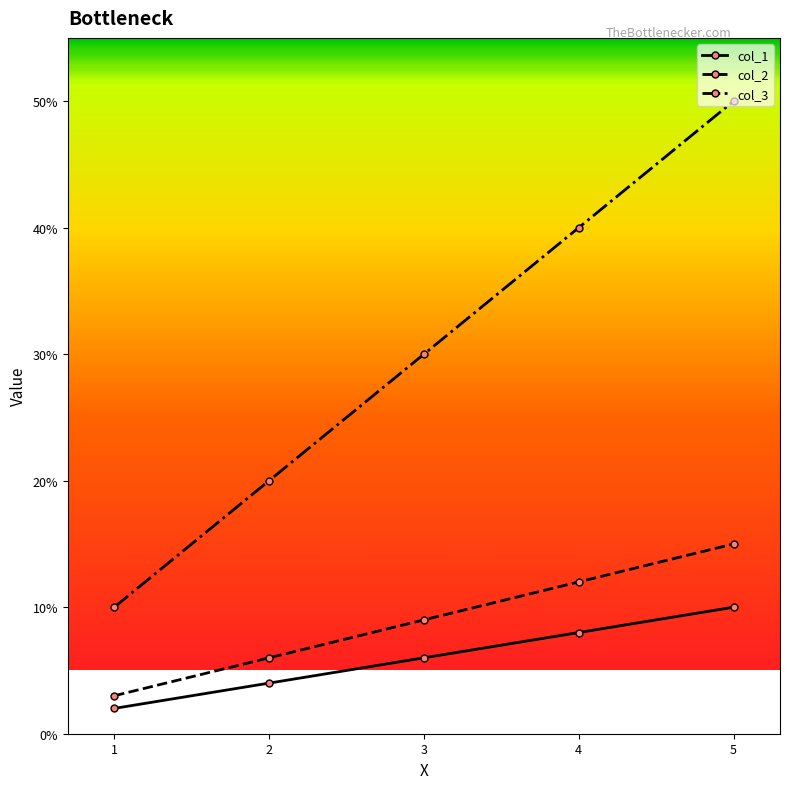

True or false: col_1 and col_2 intersect in this chart.

False